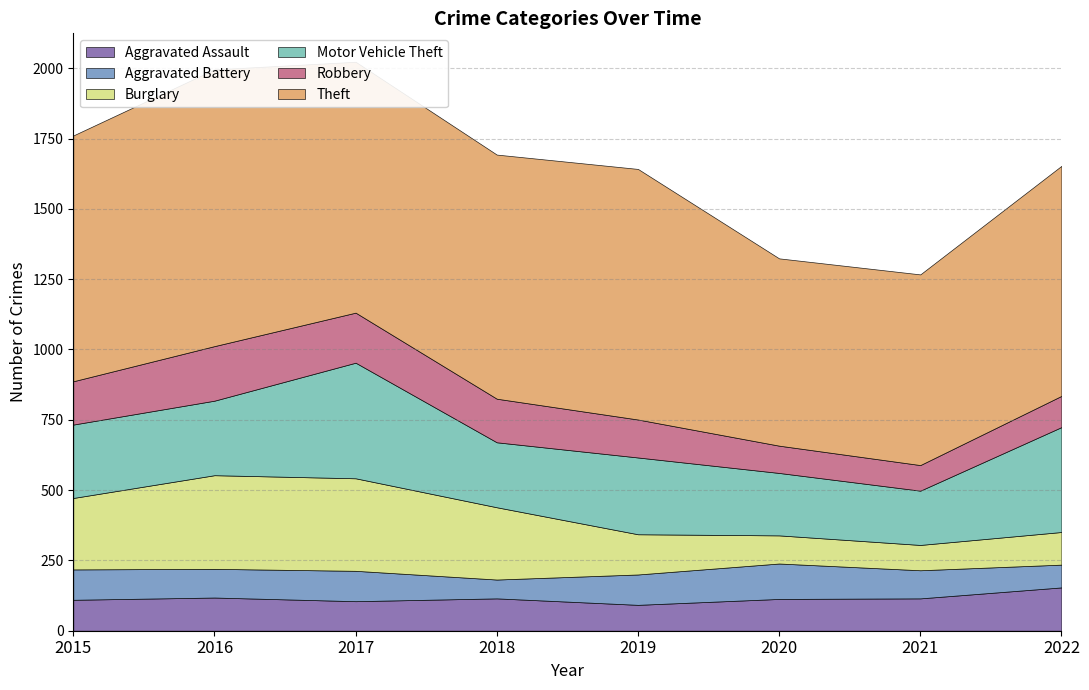

Reading left to right, extract all data points from this chart.

Aggravated Assault: 2015=110	2016=118	2017=105	2018=115	2019=92	2020=113	2021=115	2022=154
Aggravated Battery: 2015=108	2016=102	2017=108	2018=67	2019=108	2020=126	2021=100	2022=81
Burglary: 2015=254	2016=333	2017=329	2018=257	2019=143	2020=100	2021=90	2022=116
Motor Vehicle Theft: 2015=261	2016=265	2017=411	2018=231	2019=273	2020=222	2021=193	2022=373
Robbery: 2015=154	2016=194	2017=178	2018=155	2019=135	2020=97	2021=91	2022=111
Theft: 2015=874	2016=984	2017=892	2018=868	2019=891	2020=666	2021=678	2022=818